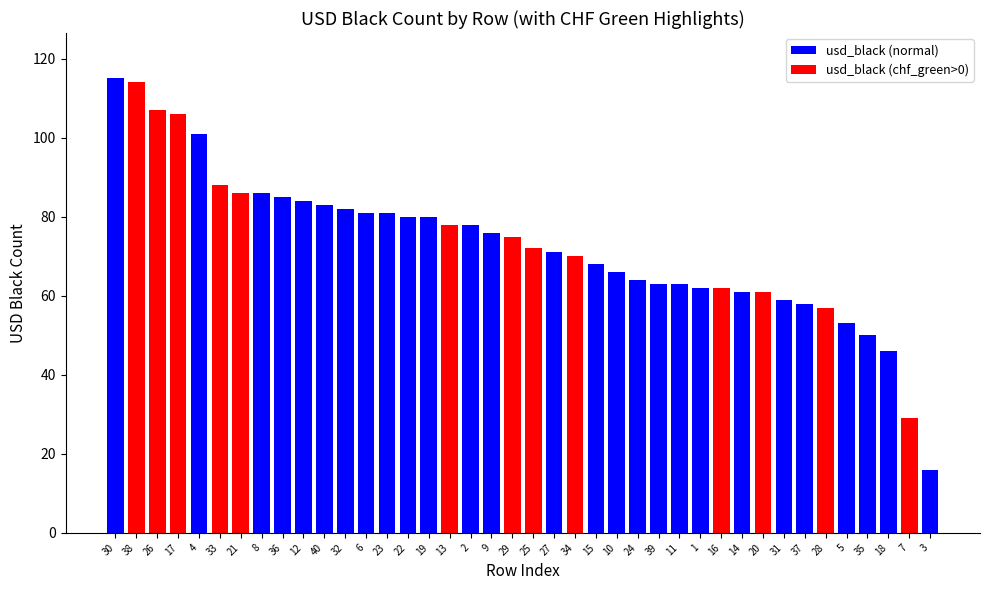

Are the bars grouped side by side (vs. stacked)?

Yes